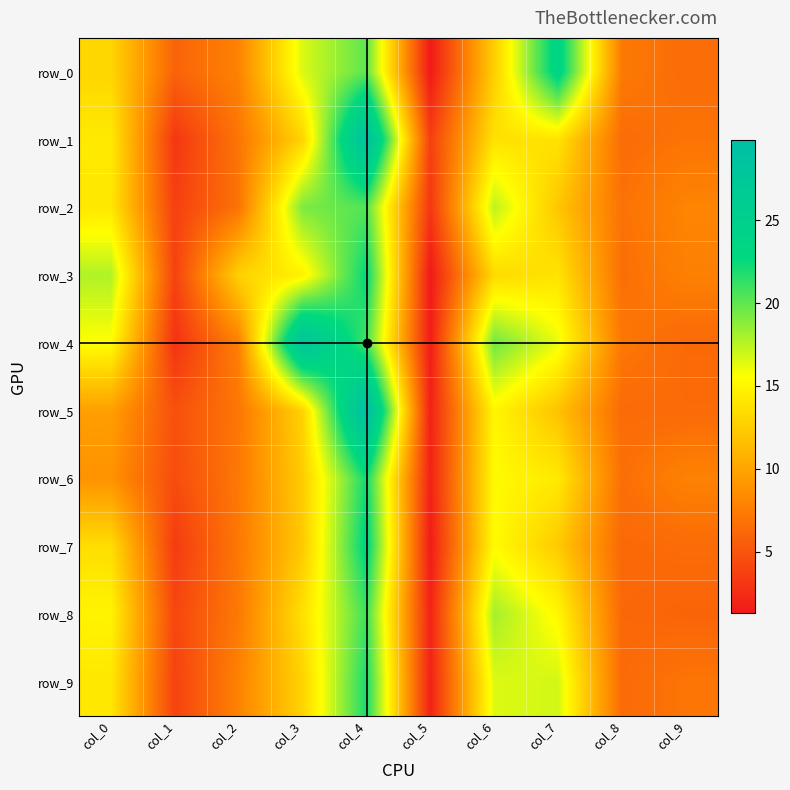

The row_9 series shows 14.1 at col_0. True or false?

True